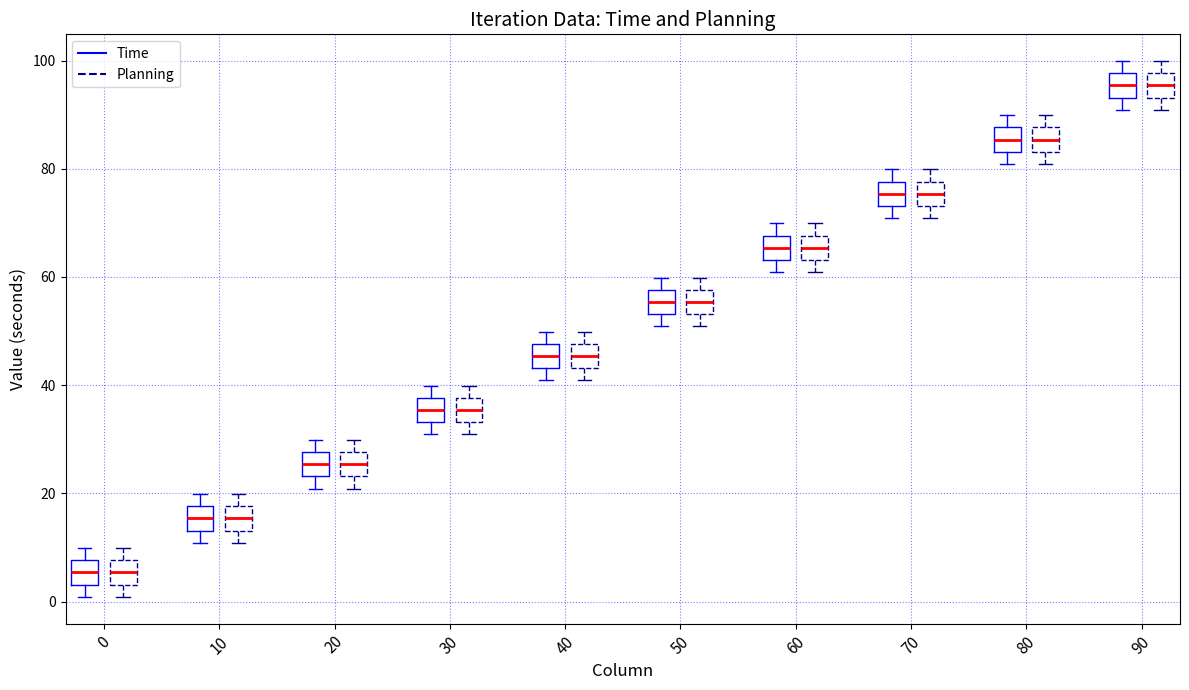

Reading left to right, transcribe this box plot: for each box, give where its median line is, the range the box spans, and where its two whiskers end, as read against the y-axis. The values are not printed on the chart, so give them approximately, as read against the axis.

0 (Time): median 6, box 4 to 8, whiskers 0 to 10
0 (Planning): median 6, box 4 to 8, whiskers 0 to 10
10 (Time): median 16, box 14 to 18, whiskers 10 to 20
10 (Planning): median 16, box 14 to 18, whiskers 10 to 20
20 (Time): median 26, box 24 to 28, whiskers 20 to 30
20 (Planning): median 26, box 24 to 28, whiskers 20 to 30
30 (Time): median 36, box 34 to 38, whiskers 30 to 40
30 (Planning): median 36, box 34 to 38, whiskers 30 to 40
40 (Time): median 46, box 44 to 48, whiskers 40 to 50
40 (Planning): median 46, box 44 to 48, whiskers 40 to 50
50 (Time): median 56, box 54 to 58, whiskers 50 to 60
50 (Planning): median 56, box 54 to 58, whiskers 50 to 60
60 (Time): median 66, box 64 to 68, whiskers 60 to 70
60 (Planning): median 66, box 64 to 68, whiskers 60 to 70
70 (Time): median 76, box 74 to 78, whiskers 70 to 80
70 (Planning): median 76, box 74 to 78, whiskers 70 to 80
80 (Time): median 86, box 84 to 88, whiskers 80 to 90
80 (Planning): median 86, box 84 to 88, whiskers 80 to 90
90 (Time): median 96, box 94 to 98, whiskers 90 to 100
90 (Planning): median 96, box 94 to 98, whiskers 90 to 100